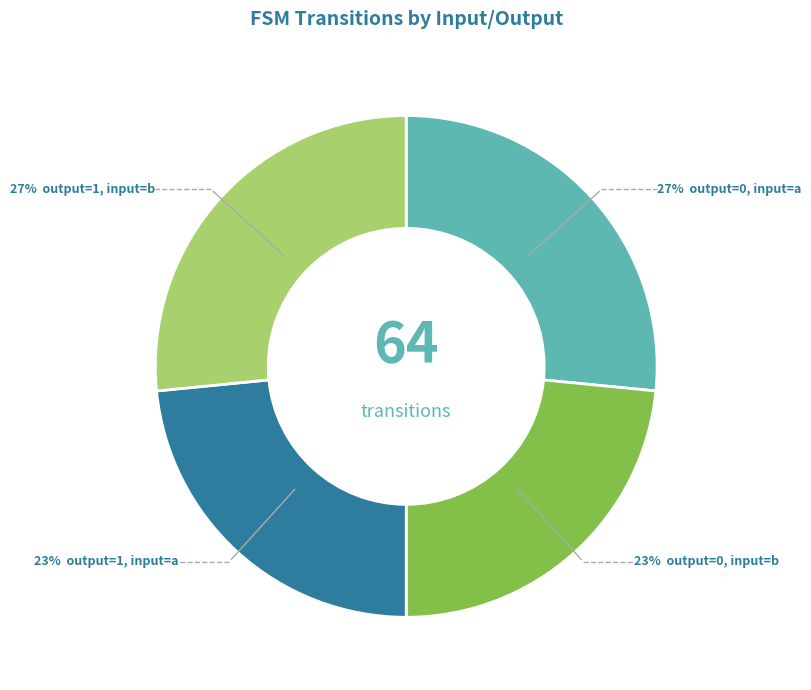

Is there any slice that represents more than half of the pie?

No